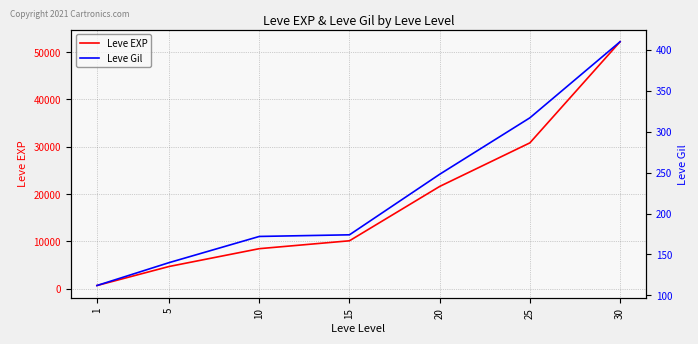

Rank the series at 10 from highest to lowest value.

Leve EXP, Leve Gil